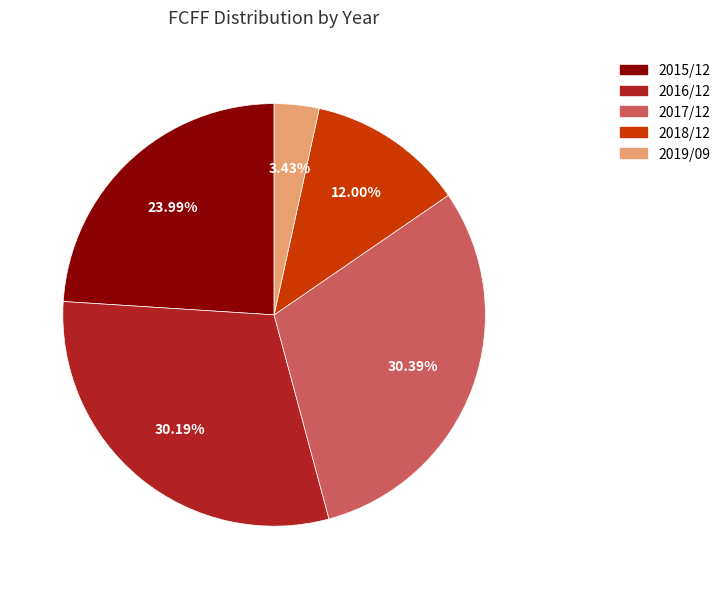

Does 2019/09 represent more than half of the total?

No